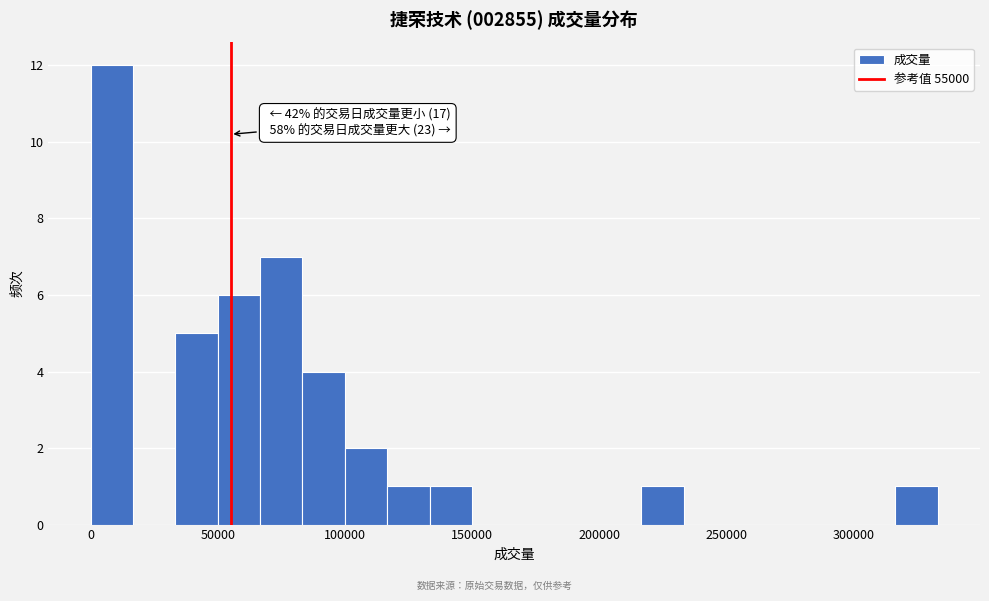

Around what value on the x-axis is the tallest bar? Give the approximate position of its centre, as read against the axis.

10000